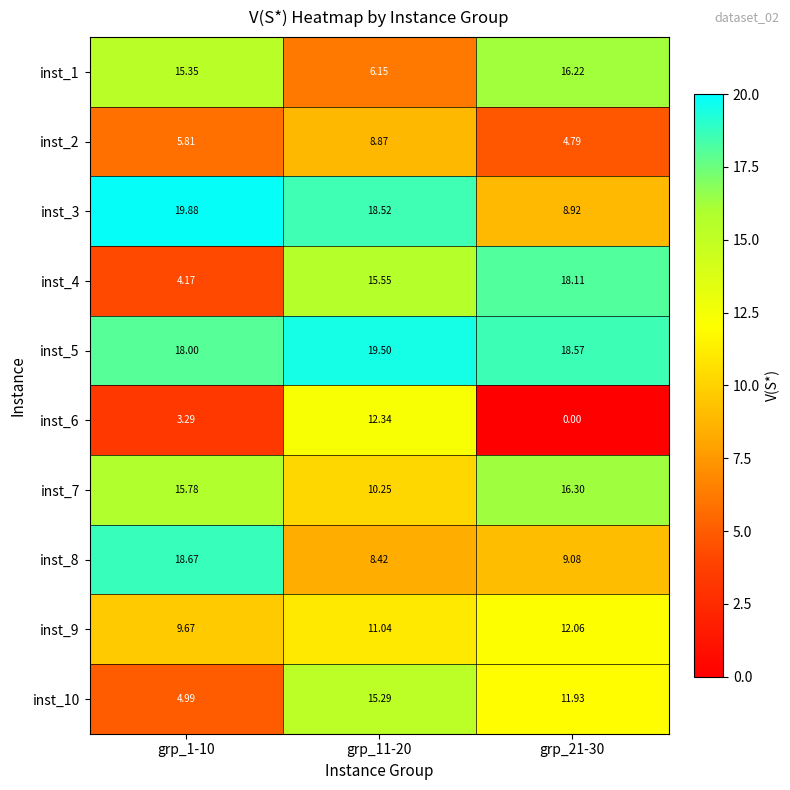

What is the difference between the highest and lowest values at grp_21-30?

18.6